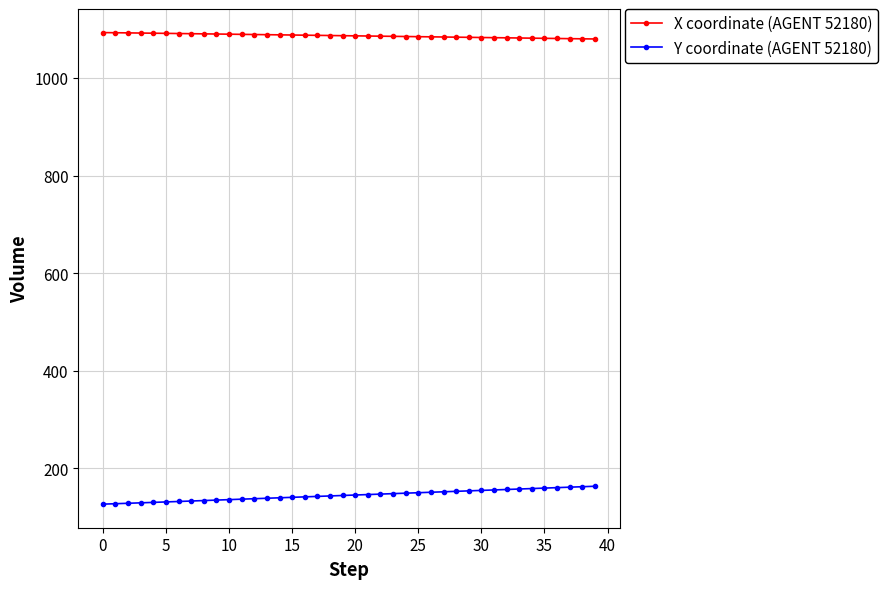

Which series has the largest total across all categories?

X coordinate (AGENT 52180)